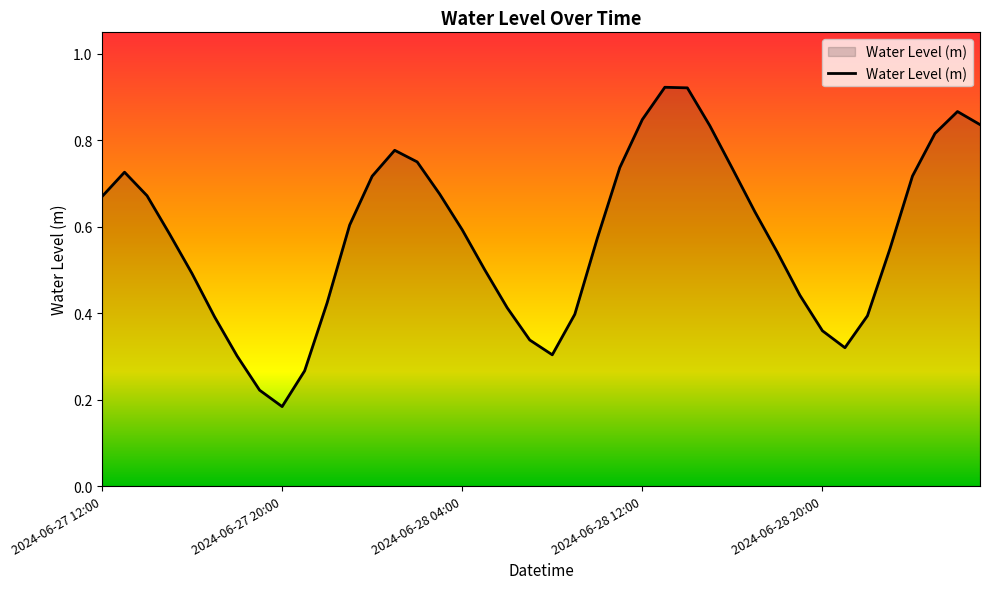

How many points are higher than both their immediate neighbors (excluding endpoints)?

4